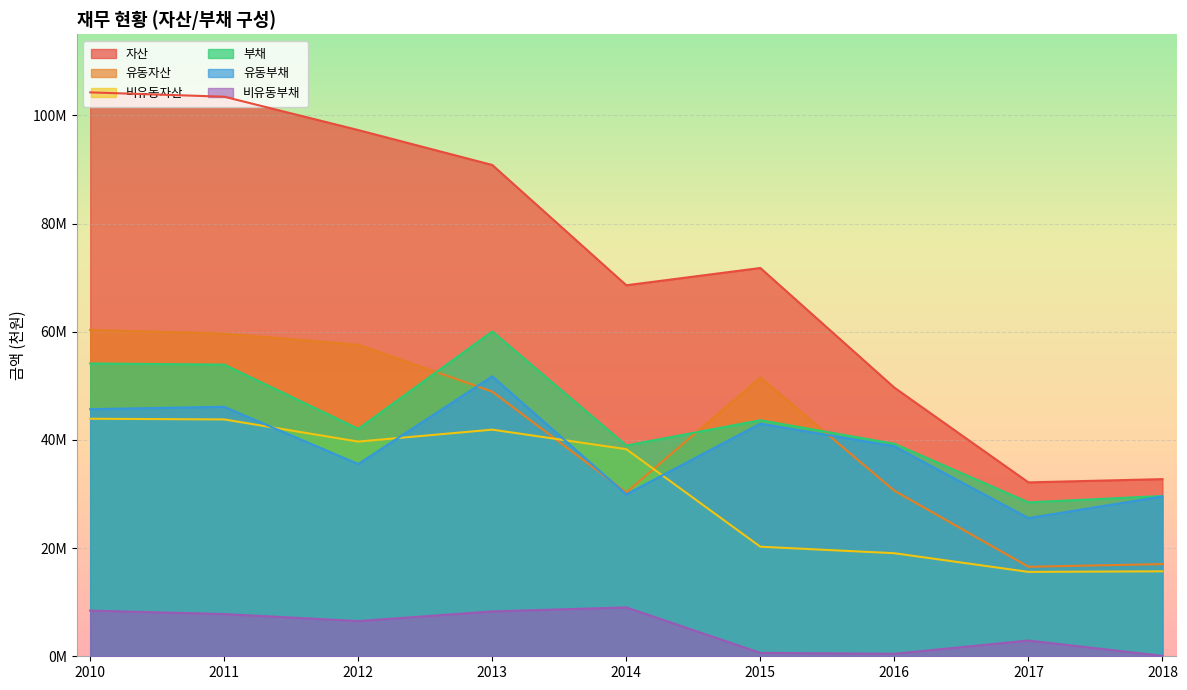

True or false: 부채 has a value of 54137791 at 2010.

True